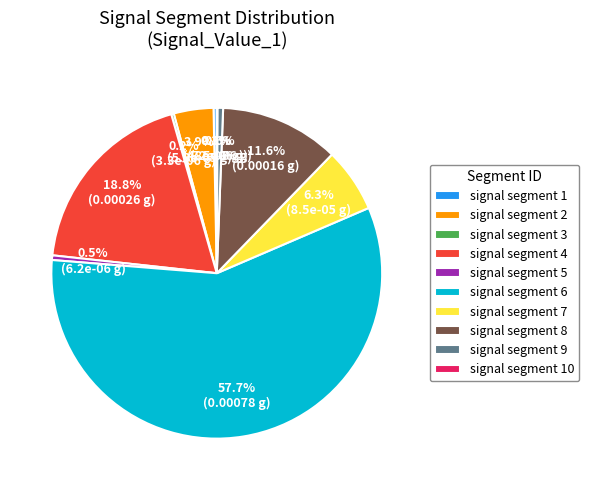

What portion of the pie excludes signal segment 1?

99.7%